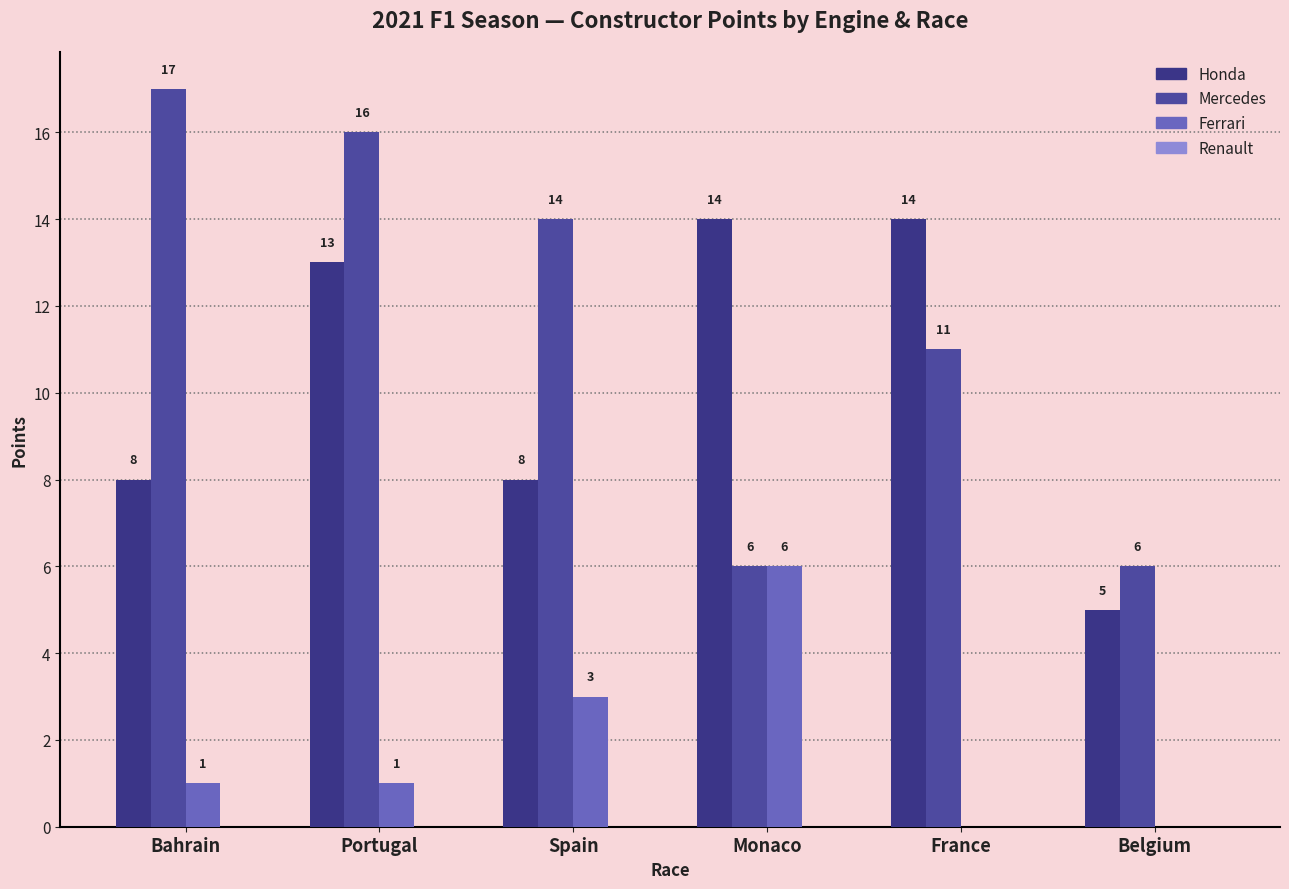

How many groups of bars are there?

6